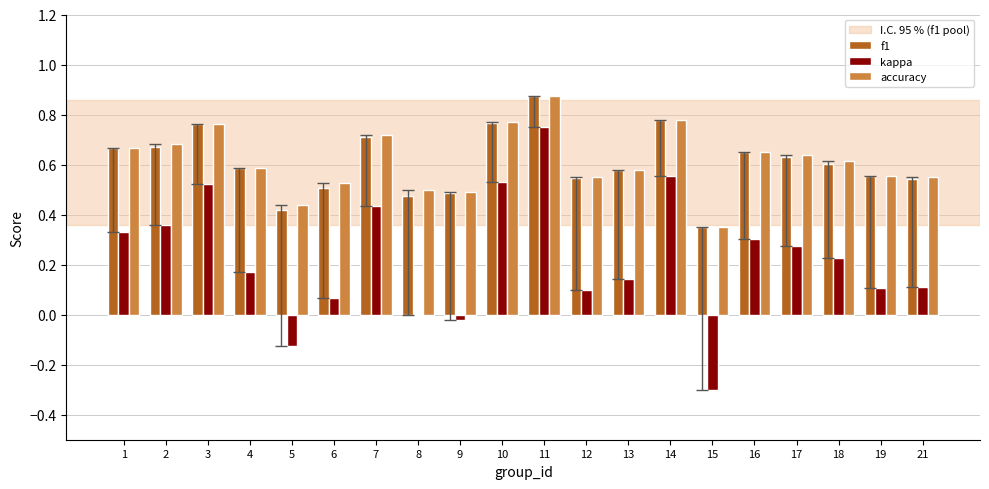

What is the sum of the f1 values at 15 and 11?

1.2